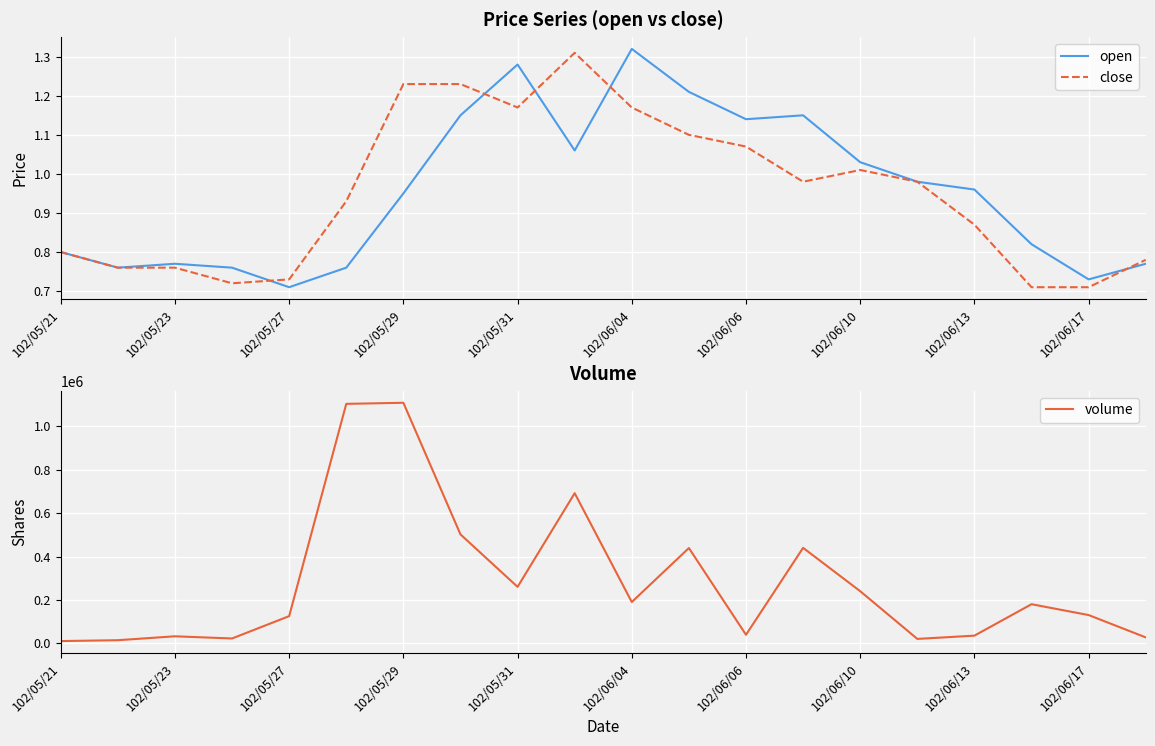

The value of close at 102/05/27 is 0.4. True or false?

False